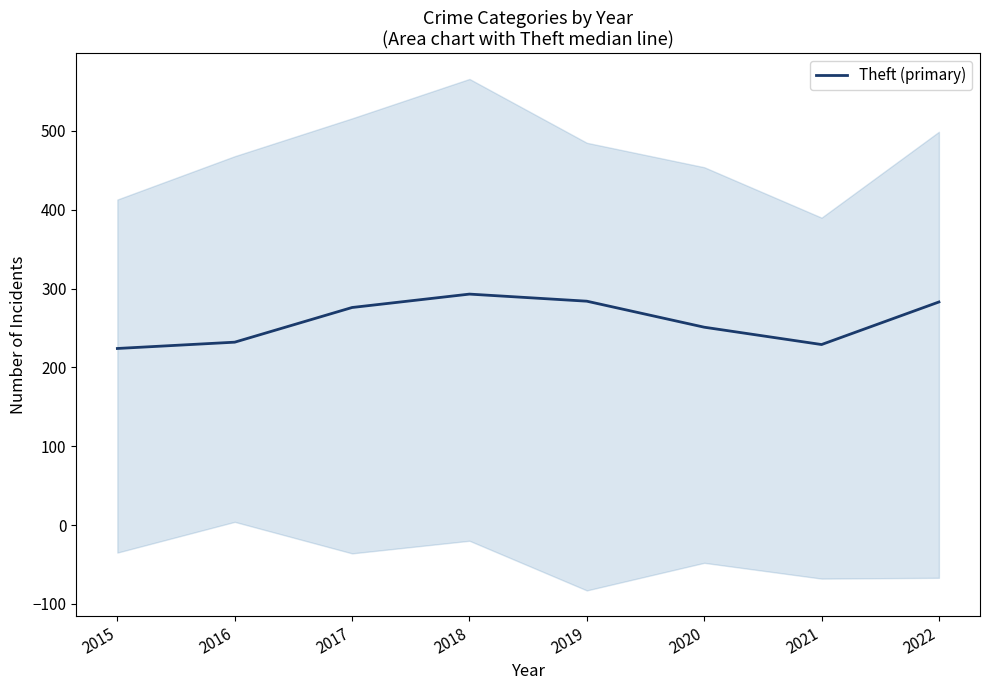

What is the difference between the maximum and minimum values?

69